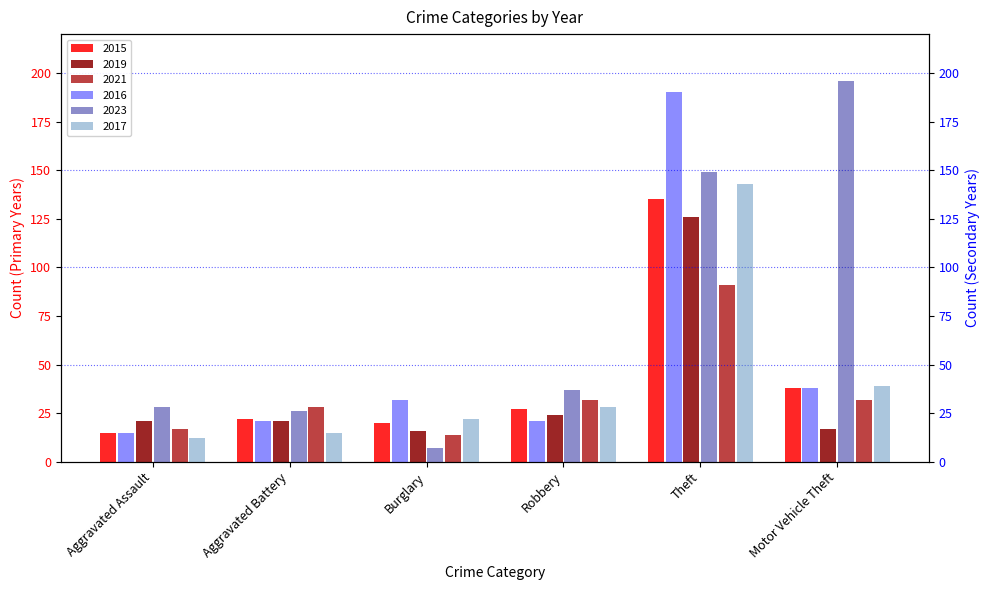

Read the 2019 value at Aggravated Battery, to the nearest 5.

20